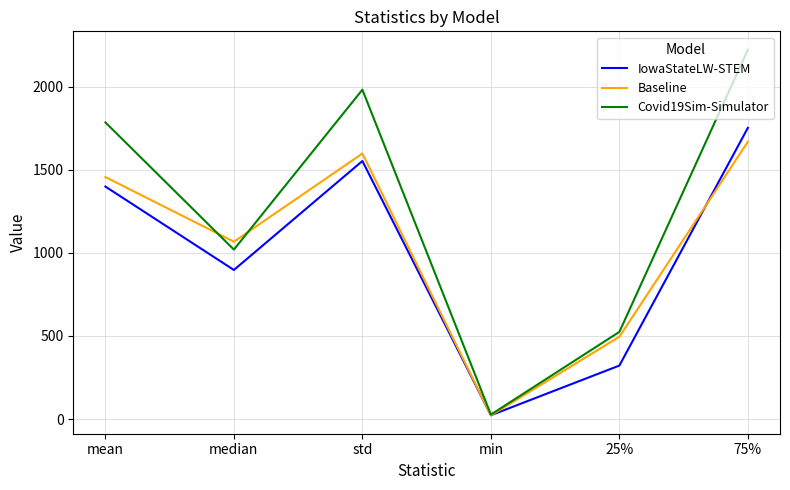

Rank the series by their maximum value, from highest to lowest.

Covid19Sim-Simulator, IowaStateLW-STEM, Baseline